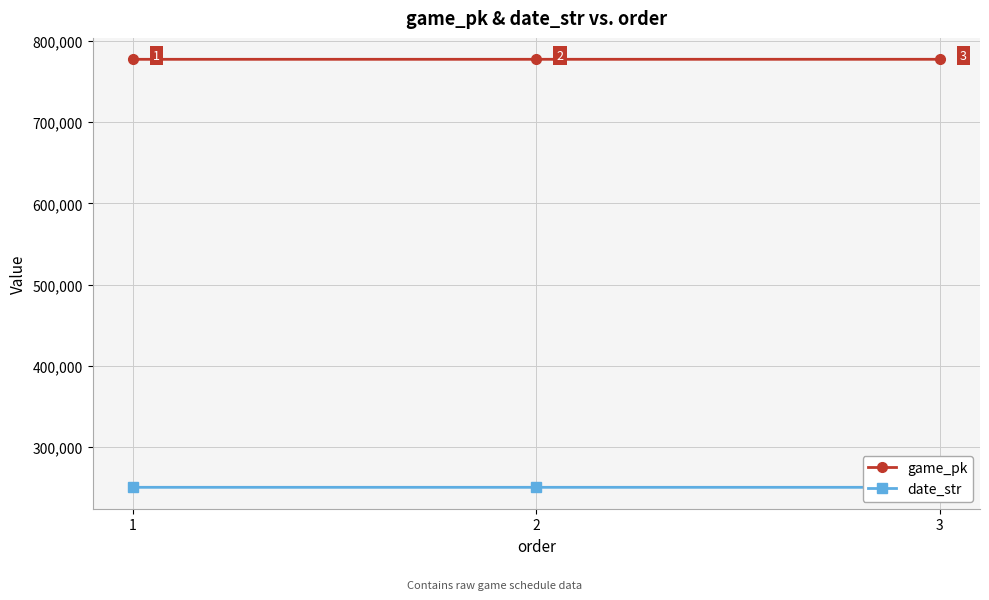

What is the average value of the game_pk series?

777195